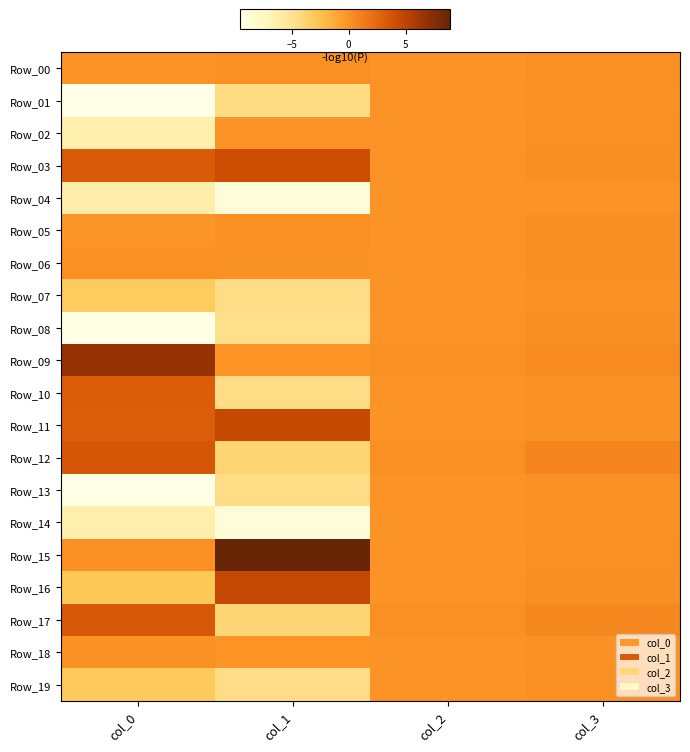

Rank the series at col_3 from highest to lowest value.

Row_12, Row_17, Row_09, Row_03, Row_16, Row_08, Row_06, Row_05, Row_00, Row_02, Row_15, Row_19, Row_18, Row_01, Row_14, Row_11, Row_10, Row_13, Row_07, Row_04